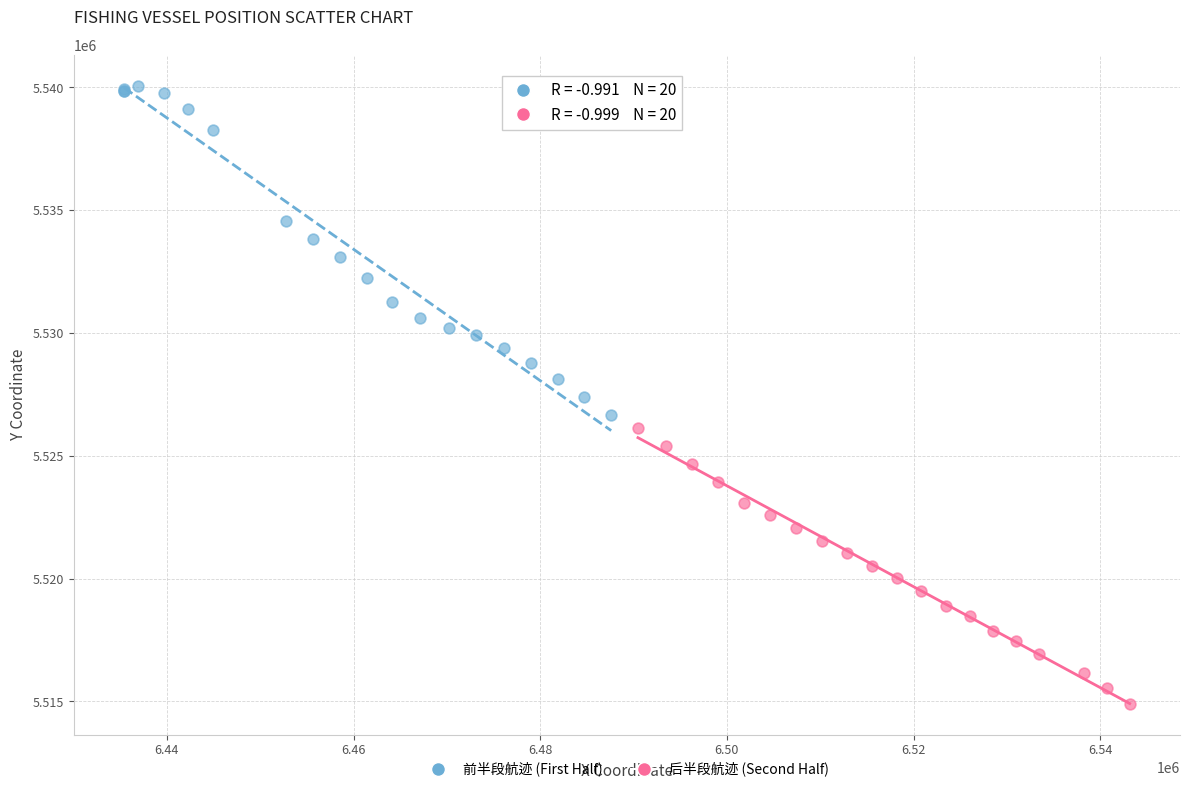

Which series reaches the minimum Y coordinate?

后半段航迹 (Second Half)